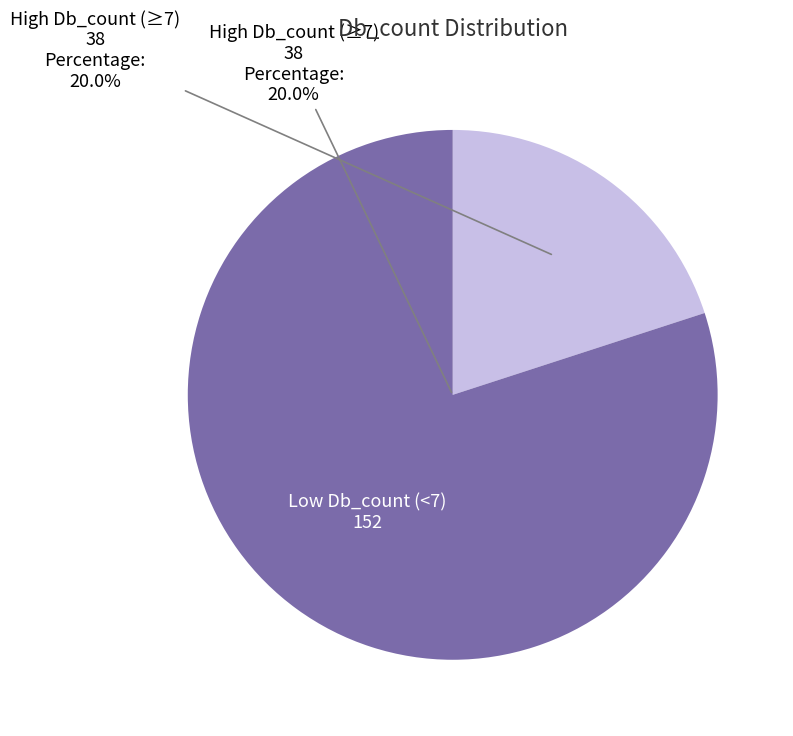

Is it true that Q4V8W5 is 1% of the pie?

False